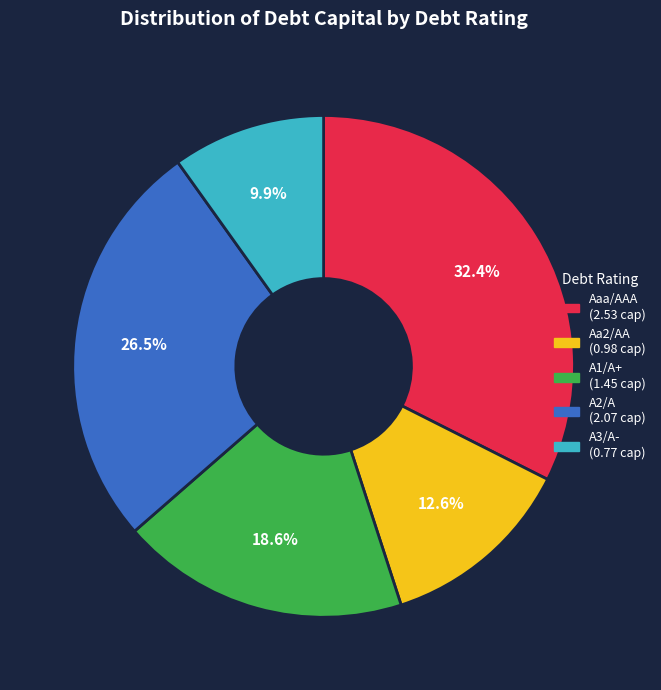

What percentage is NOT represented by A1/A+?

81.4%